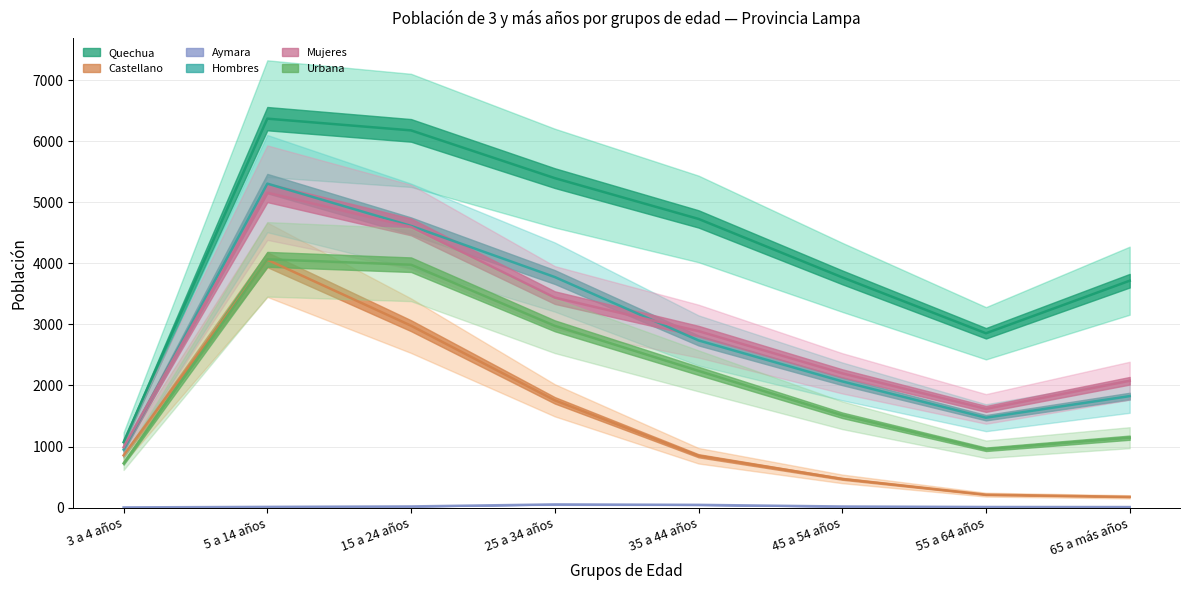

What is the sum of the Mujeres values at 15 a 24 años and 25 a 34 años?

8036